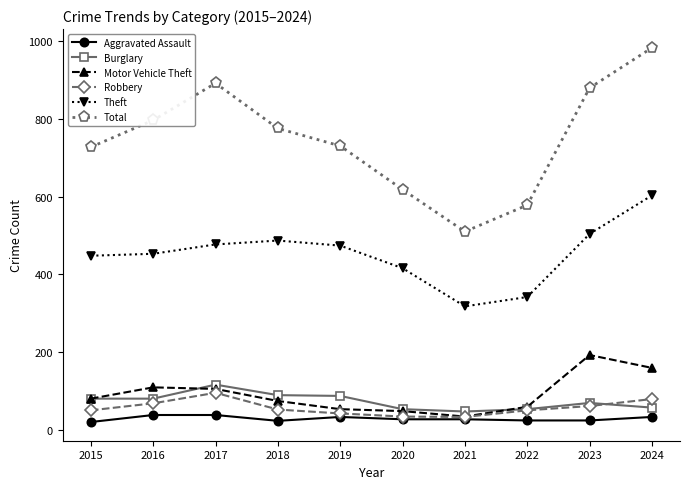

Where is the first local maximum for Total?

2017